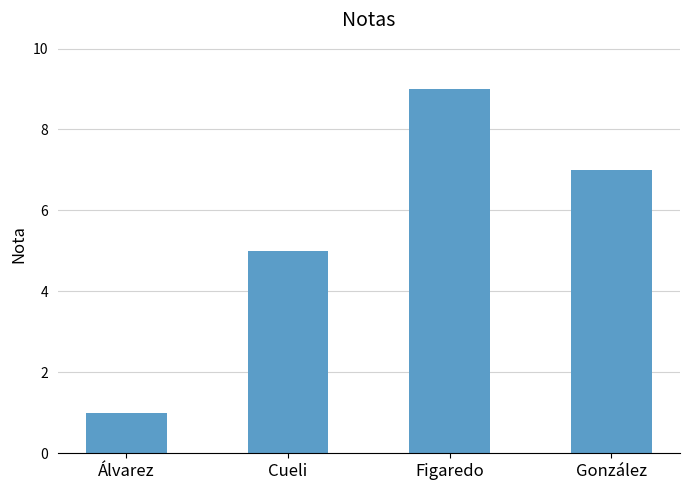

What is the difference between the maximum and minimum values?

8